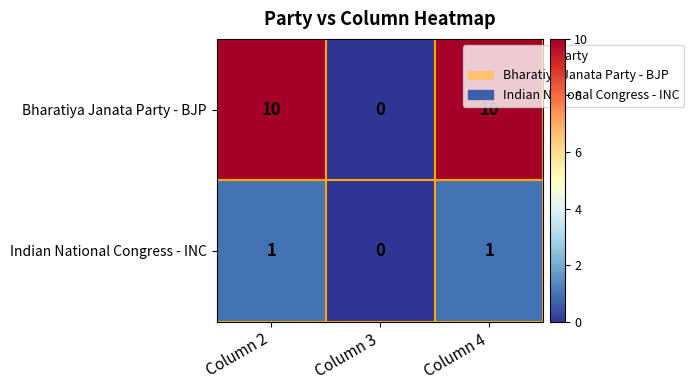

Count the number of categories in the chart.

3